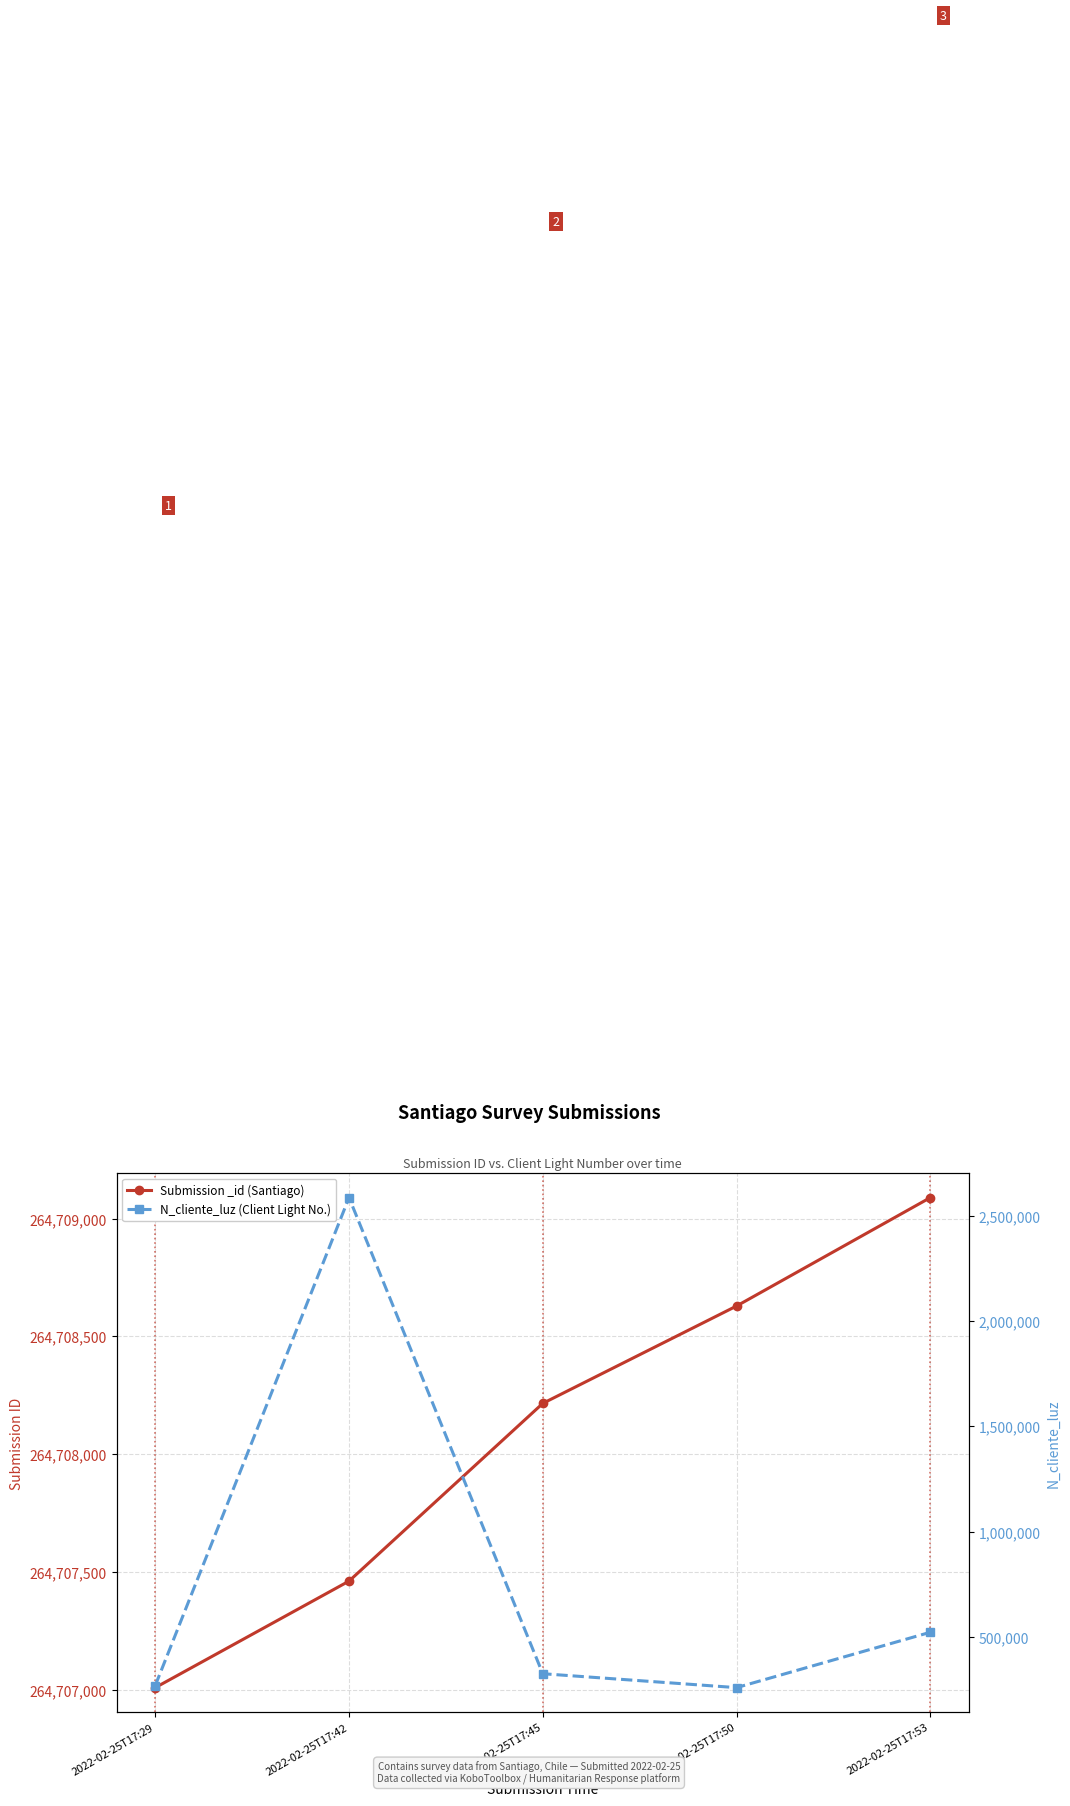

What is the difference between the maximum and second lowest values in the N_cliente_luz (Client Light No.) series?

2317580